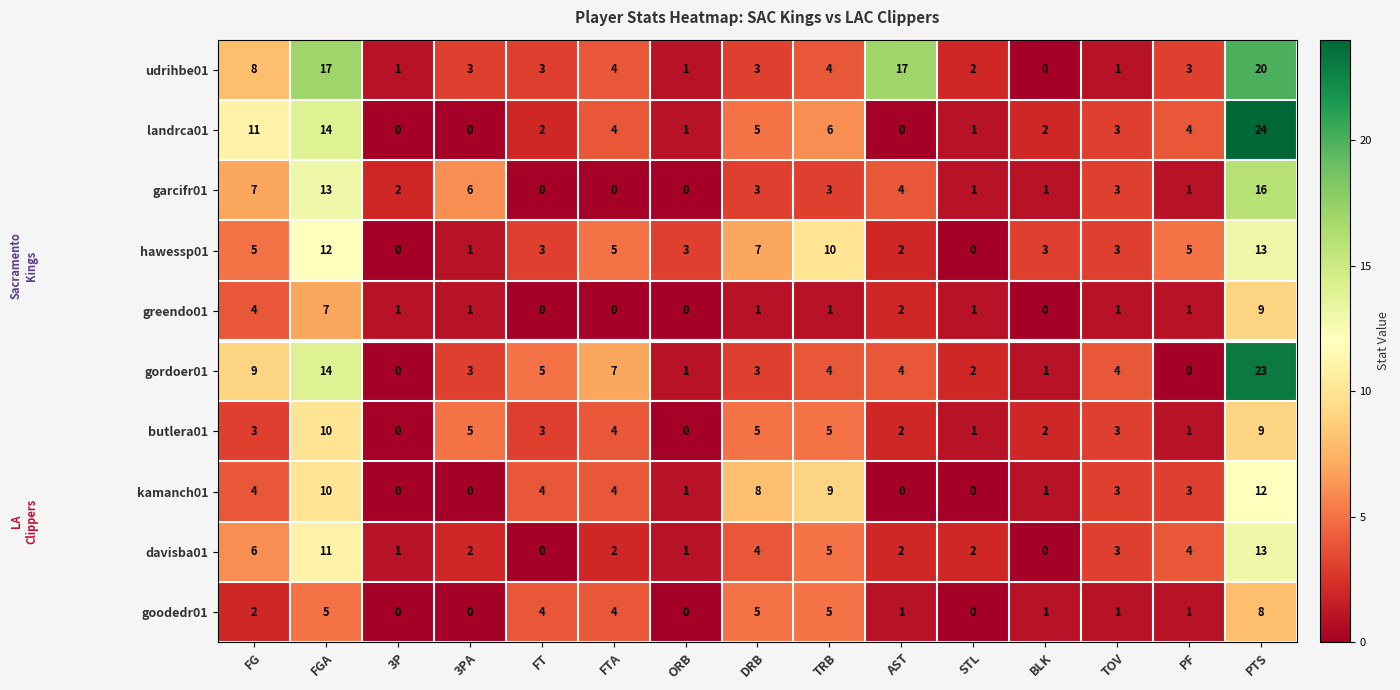

Is it true that gordoer01 equals 6 at AST?

False